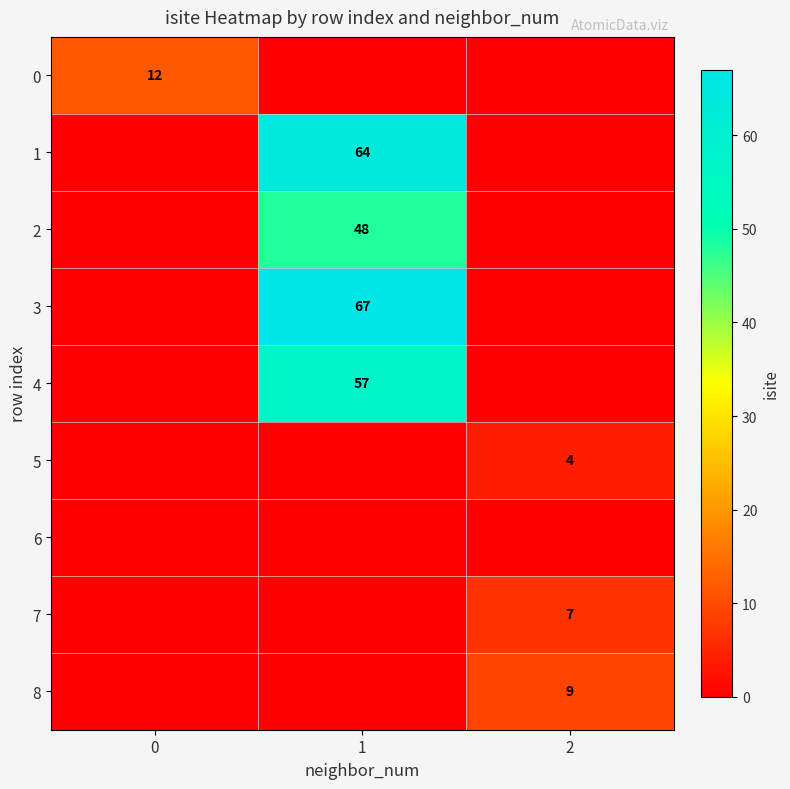

The 5 series shows 7 at 2. True or false?

False